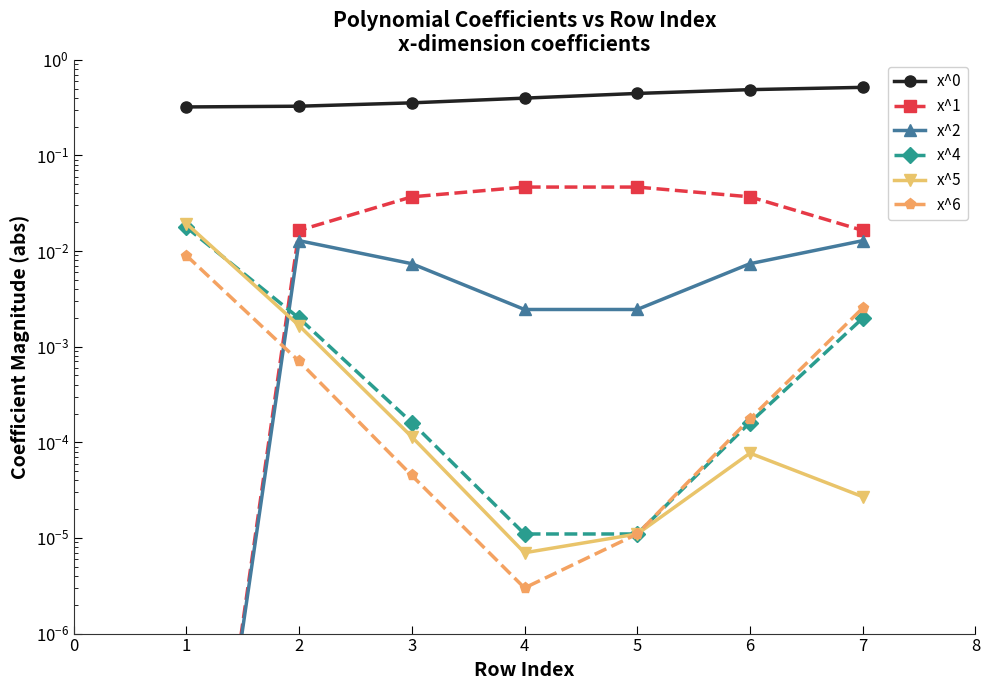

Is it true that x^2 equals 0.0 at 3?

False